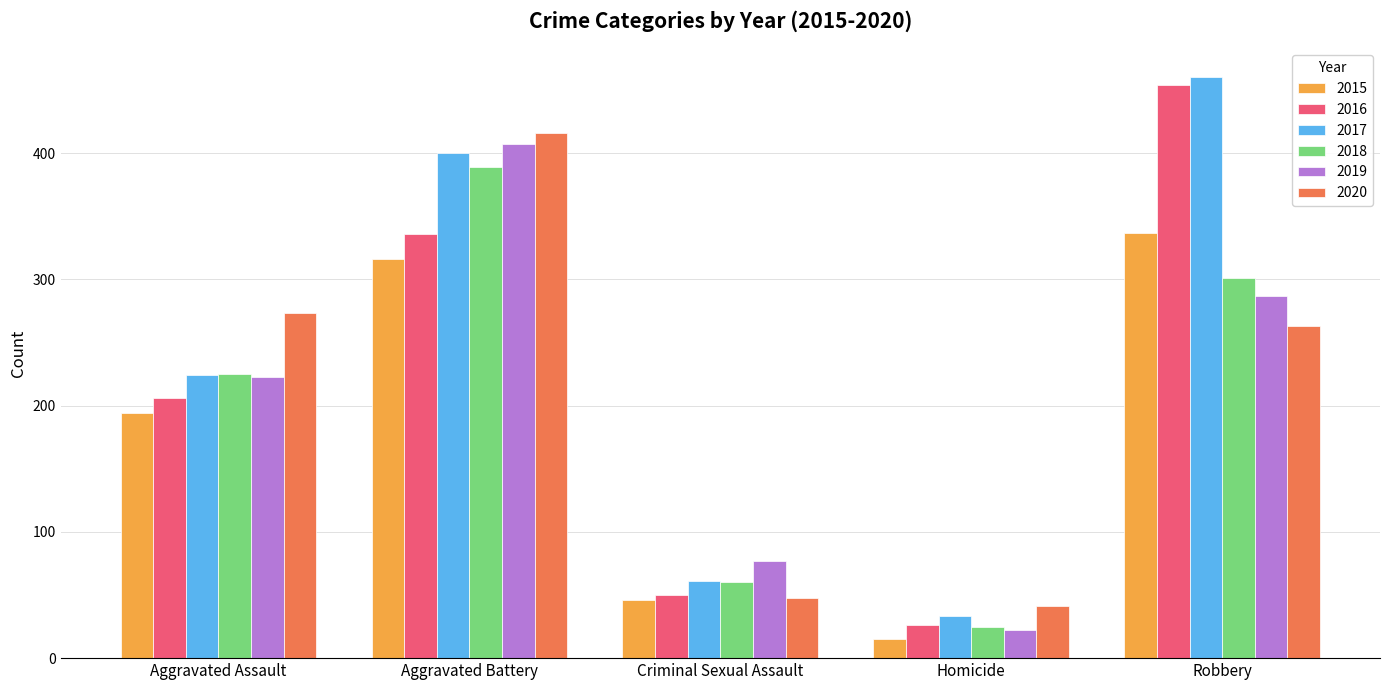

What is the minimum value for 2017?

33